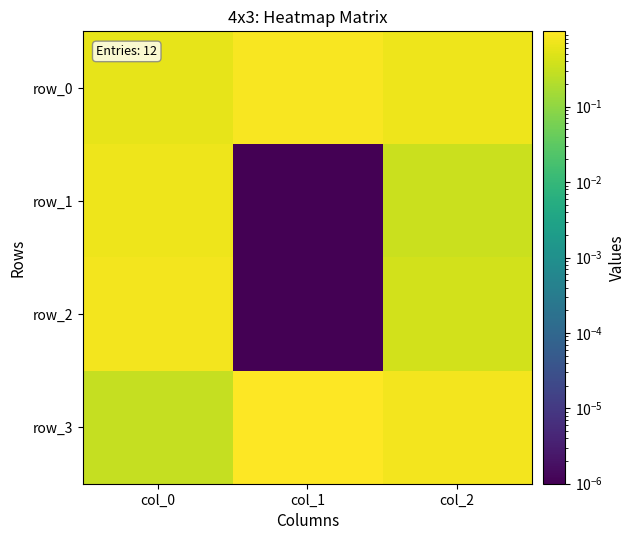

Is it true that row_0 equals 1.2 at col_1?

False